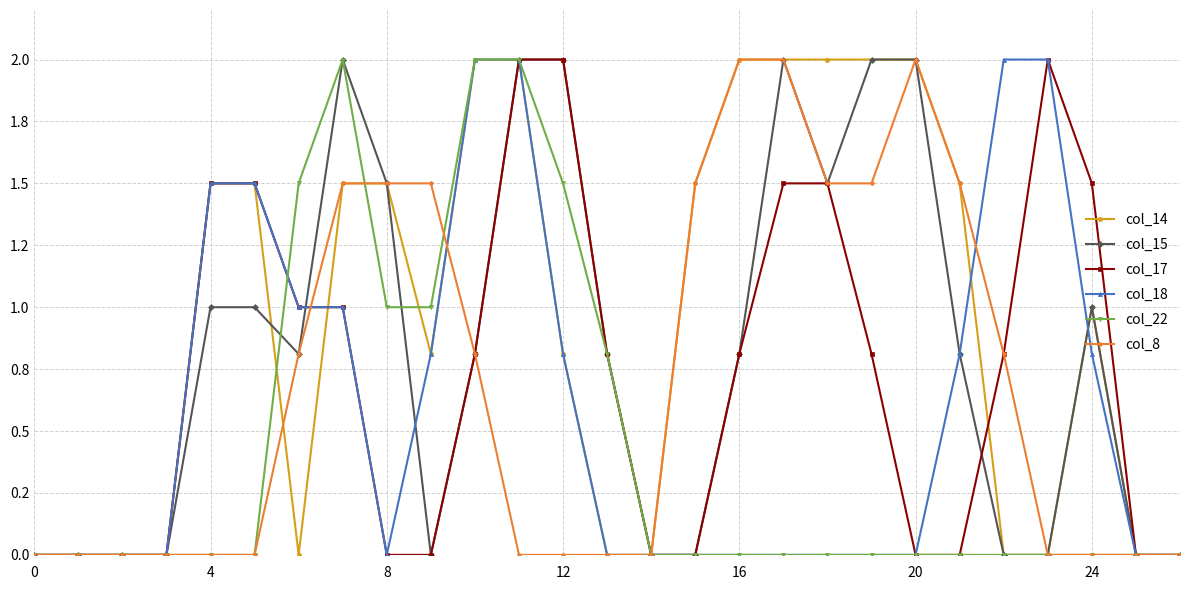

True or false: col_22 has more than 0 points higher than both neighbors.

True